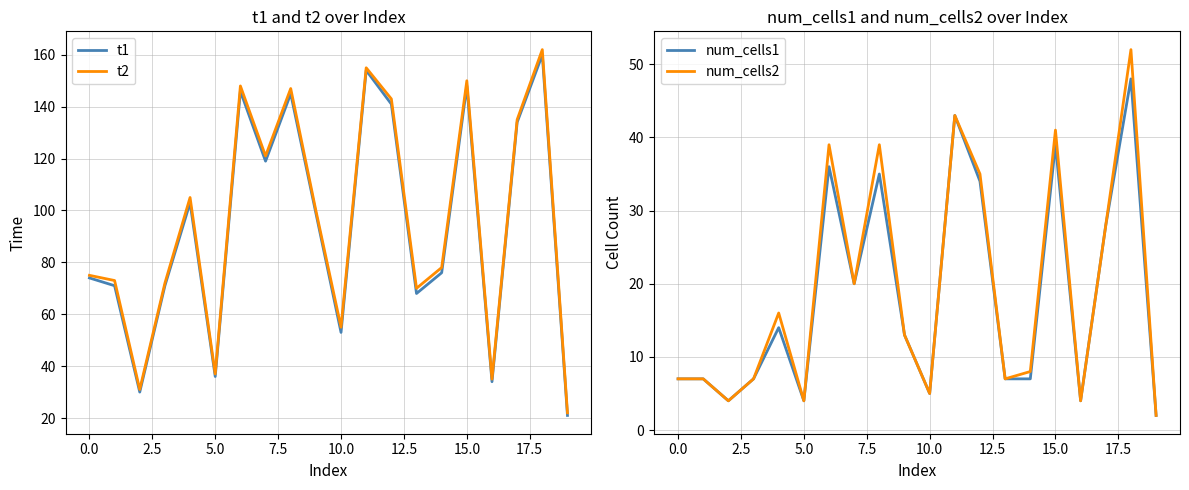

True or false: num_cells1 and t1 intersect in this chart.

False